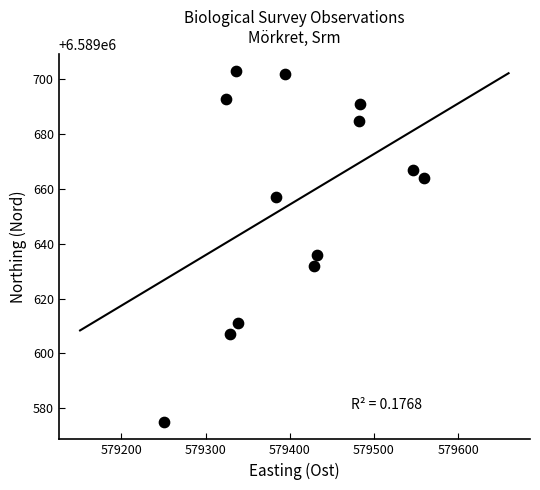

What Y value in the scatter plot is closest to 6589639?

6589636